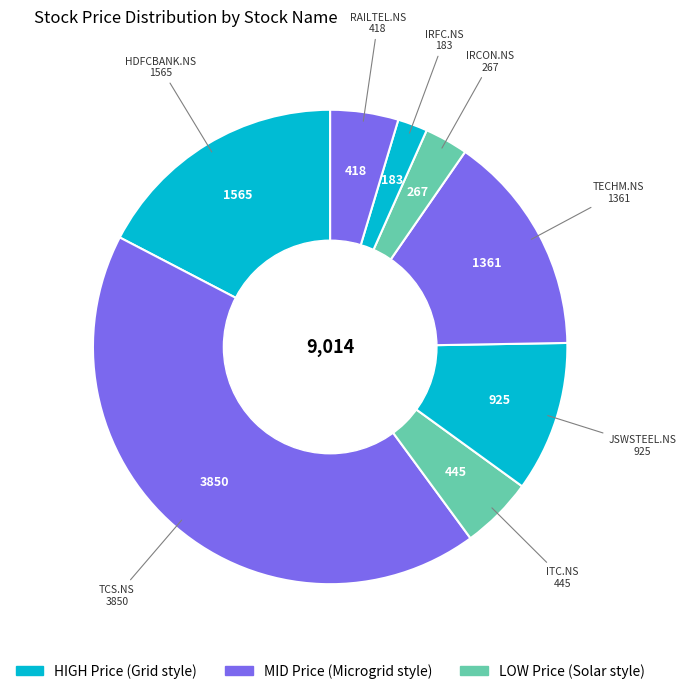

Rank the categories by value from lowest to highest.

IRFC.NS, IRCON.NS, RAILTEL.NS, ITC.NS, JSWSTEEL.NS, TECHM.NS, HDFCBANK.NS, TCS.NS